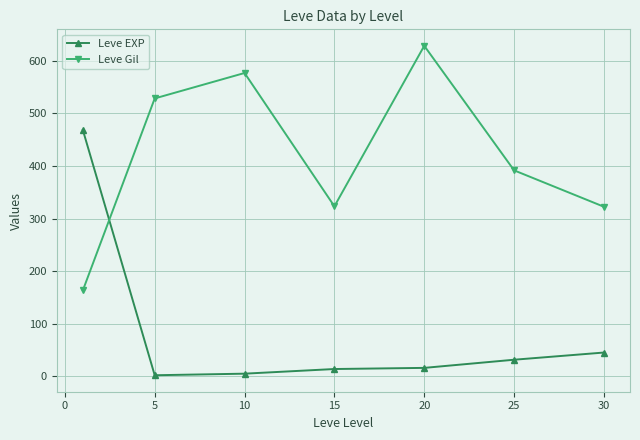

True or false: Leve Gil has more than 0 points higher than both neighbors.

True